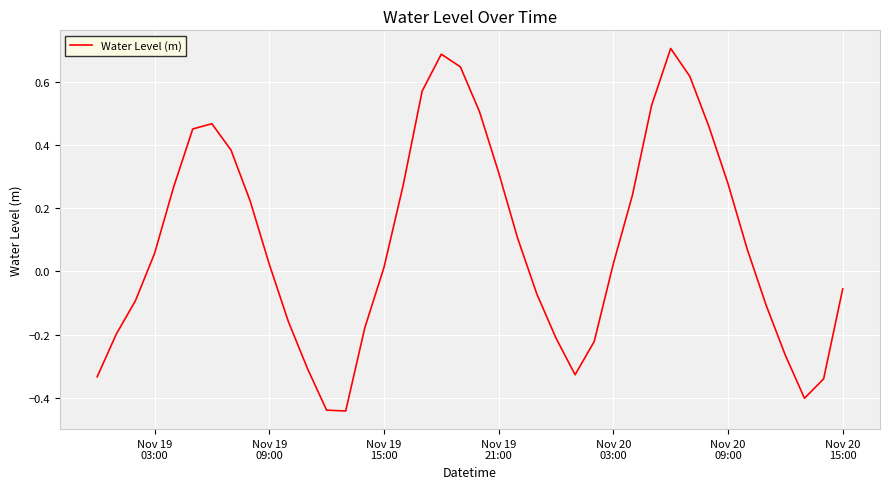

What is the difference between the maximum and minimum values?

1.1